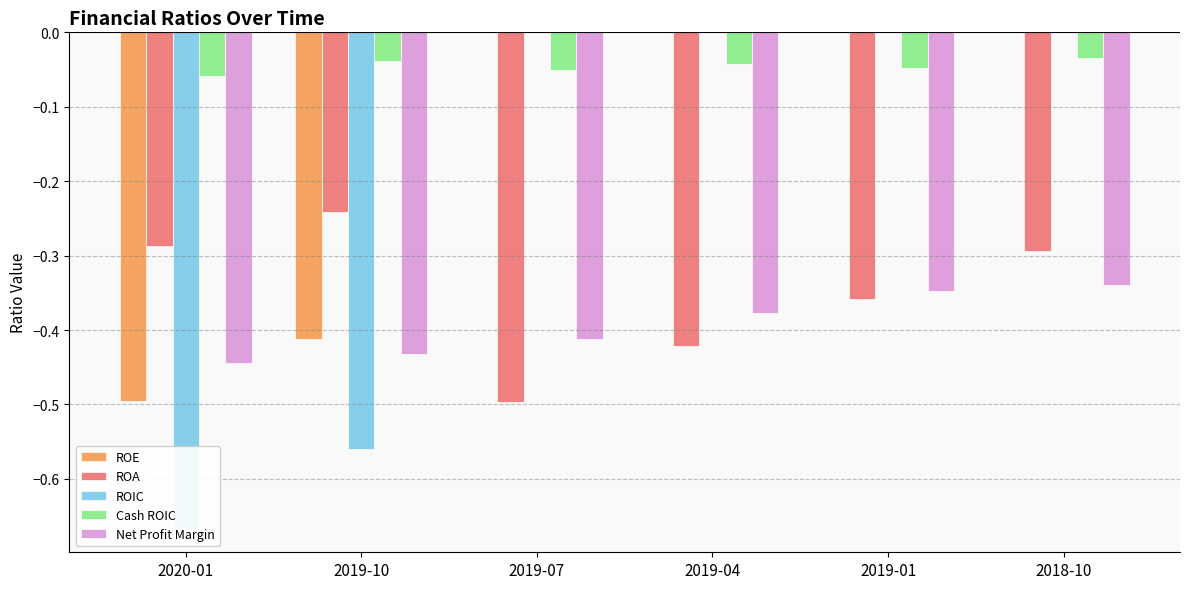

Is it true that Net Profit Margin equals -0.3 at 2018-10?

True